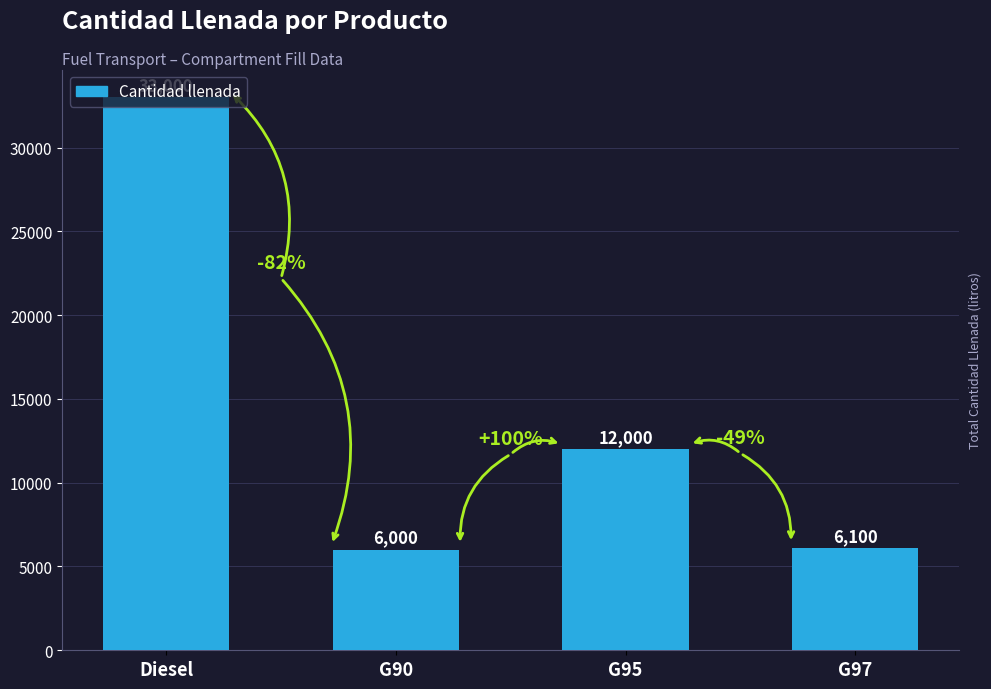

Which label corresponds to the largest value in the chart?

Diesel